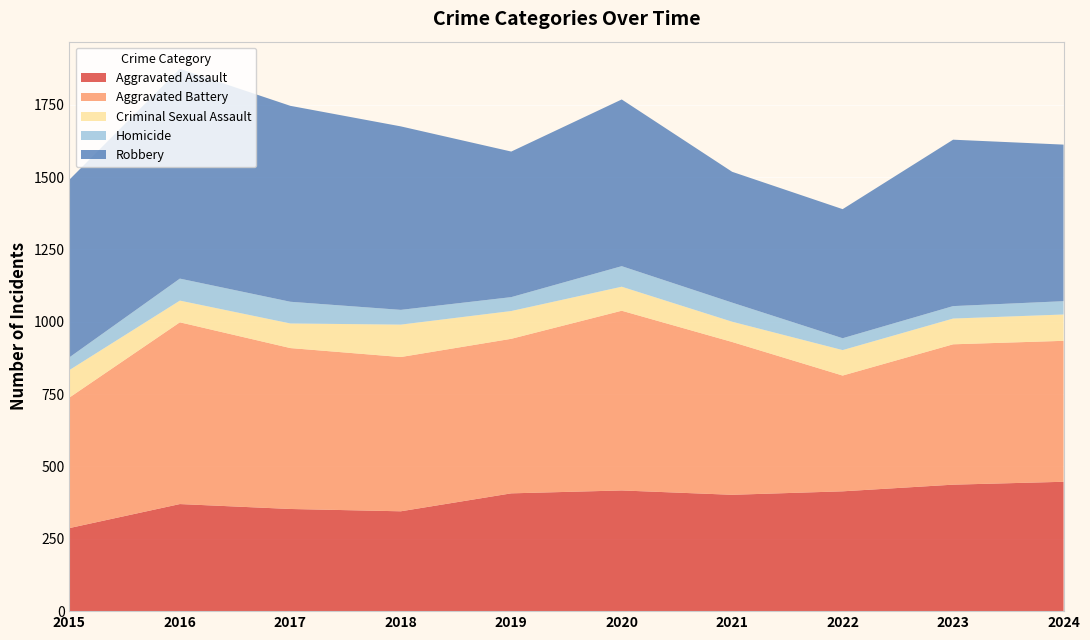

Reading left to right, what are all the values shown in this chart?

Aggravated Assault: 287	370	353	345	407	417	402	414	437	447
Aggravated Battery: 451	628	556	533	534	621	528	400	485	487
Criminal Sexual Assault: 95	75	85	112	96	83	70	88	89	91
Homicide: 44	76	75	51	48	71	66	41	43	46
Robbery: 614	725	677	634	503	576	452	446	575	541